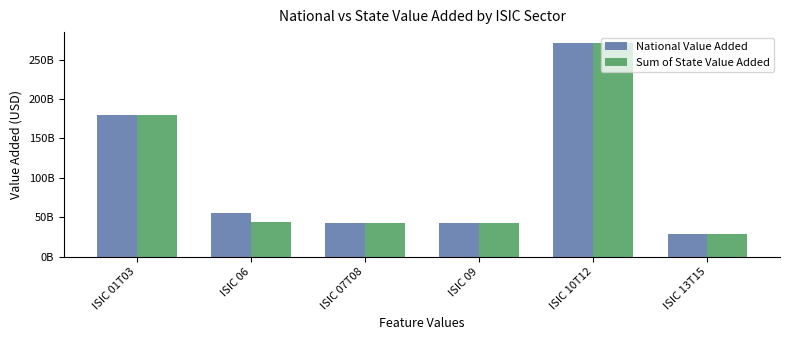

What is the sum of all Sum of State Value Added values?

608109859720.7